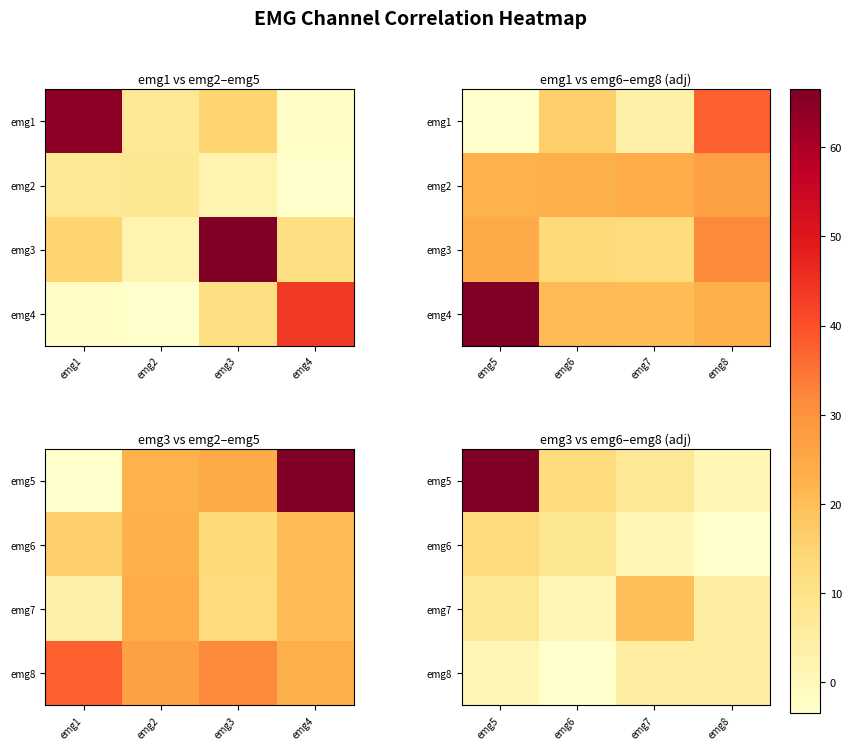

What is the sum of all emg7 values?

62.8